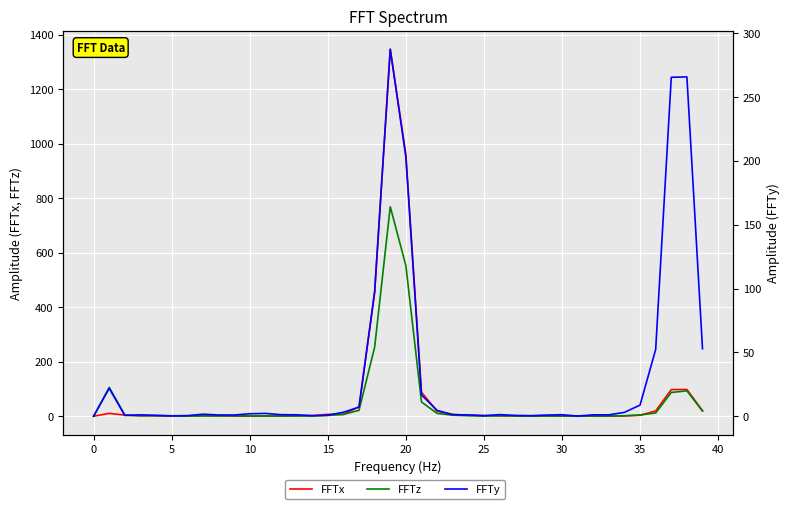

What is the label of the 8th point from the left?

30